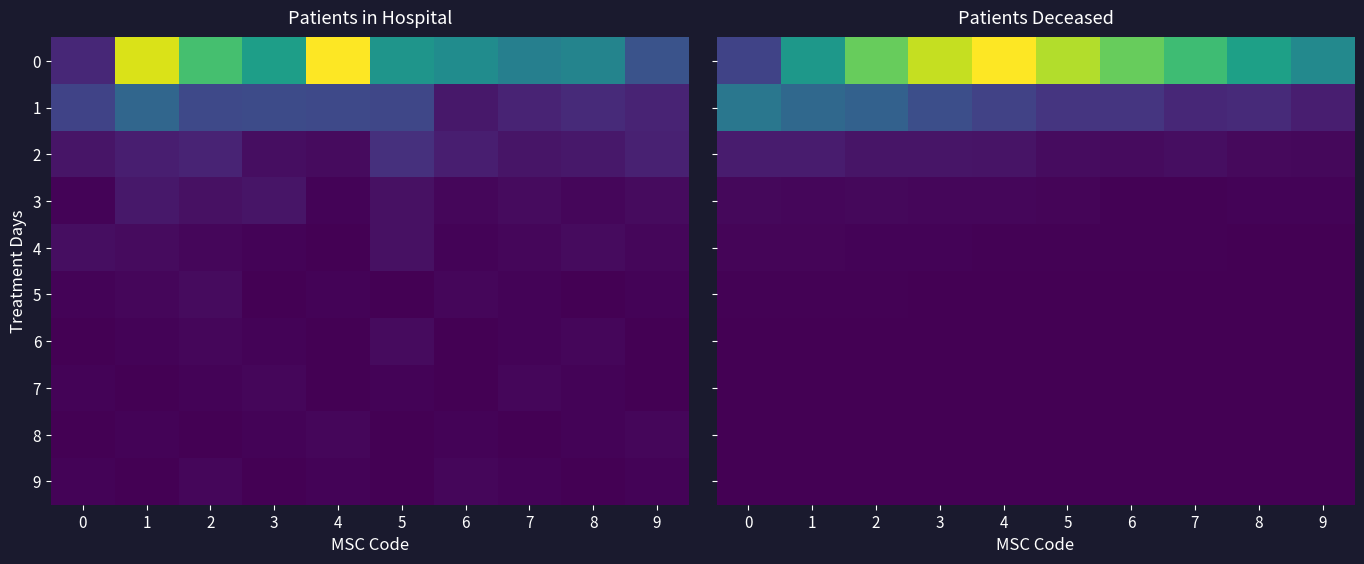

Reading left to right, transcribe all the data shown in this chart.

row_0: 220	575	830	984	1081	956	832	747	614	511
row_1: 431	364	336	260	216	169	168	123	130	93
row_2: 84	83	62	62	59	38	33	41	27	23
row_3: 24	20	23	22	18	16	8	9	11	11
row_4: 15	14	13	10	9	8	7	6	5	4
row_5: 8	7	6	5	4	3	5	4	3	2
row_6: 4	3	5	4	3	2	3	2	1	2
row_7: 3	2	4	3	2	1	2	3	2	1
row_8: 2	3	2	1	2	3	1	2	1	2
row_9: 1	2	1	3	1	2	1	1	2	1